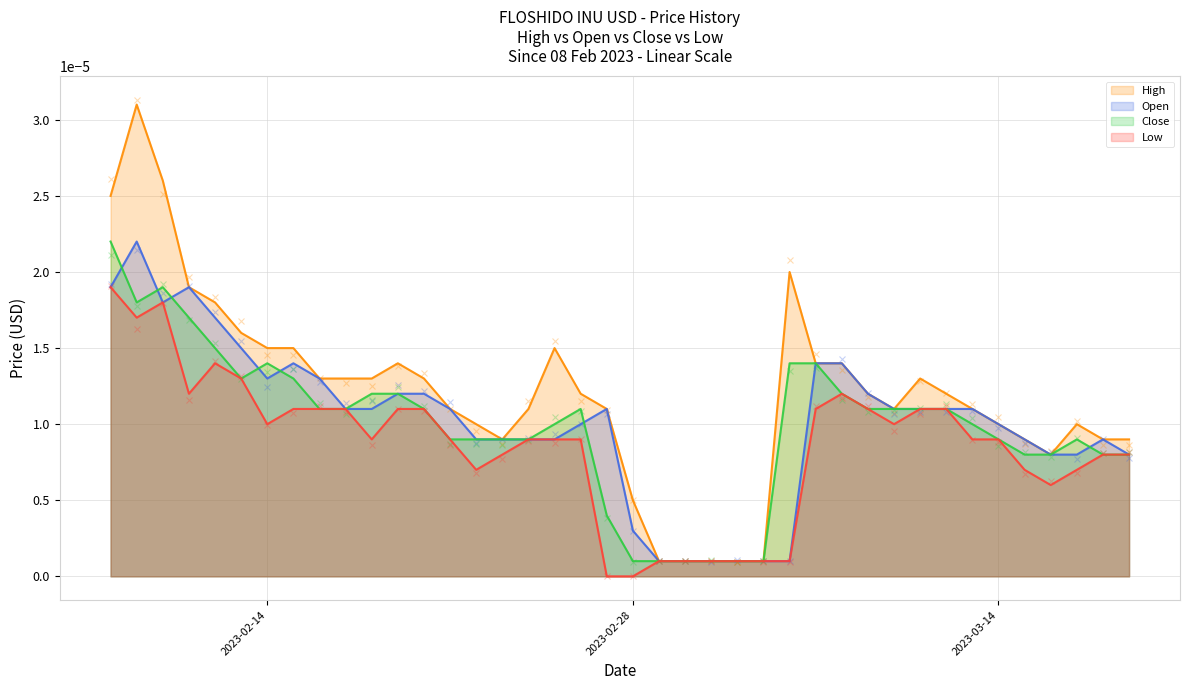

True or false: High and Low intersect in this chart.

False